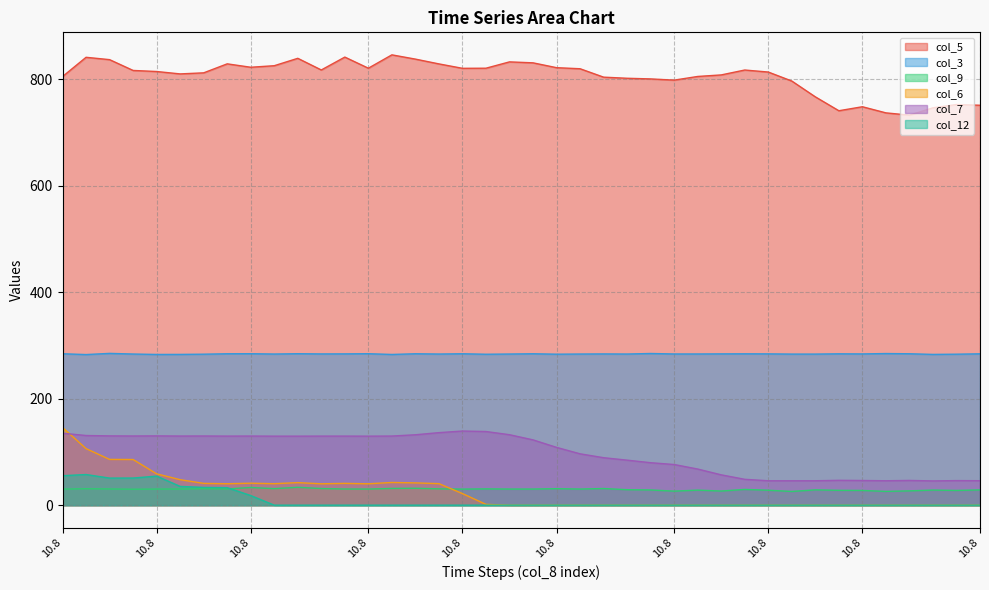

In col_5, how many points are lower than both neighbors (excluding endpoints)?

8